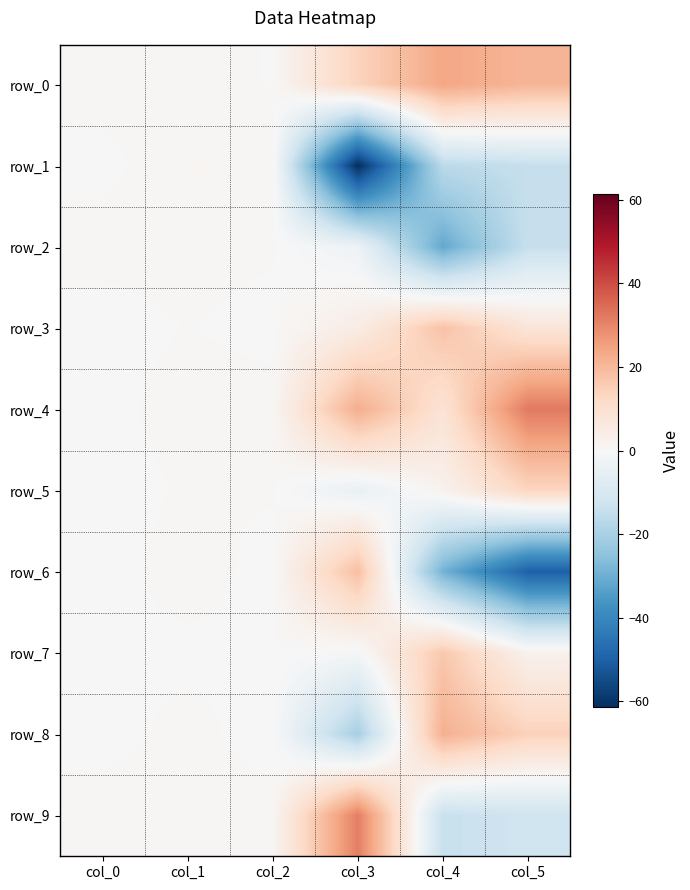

Count the number of categories in the chart.

6